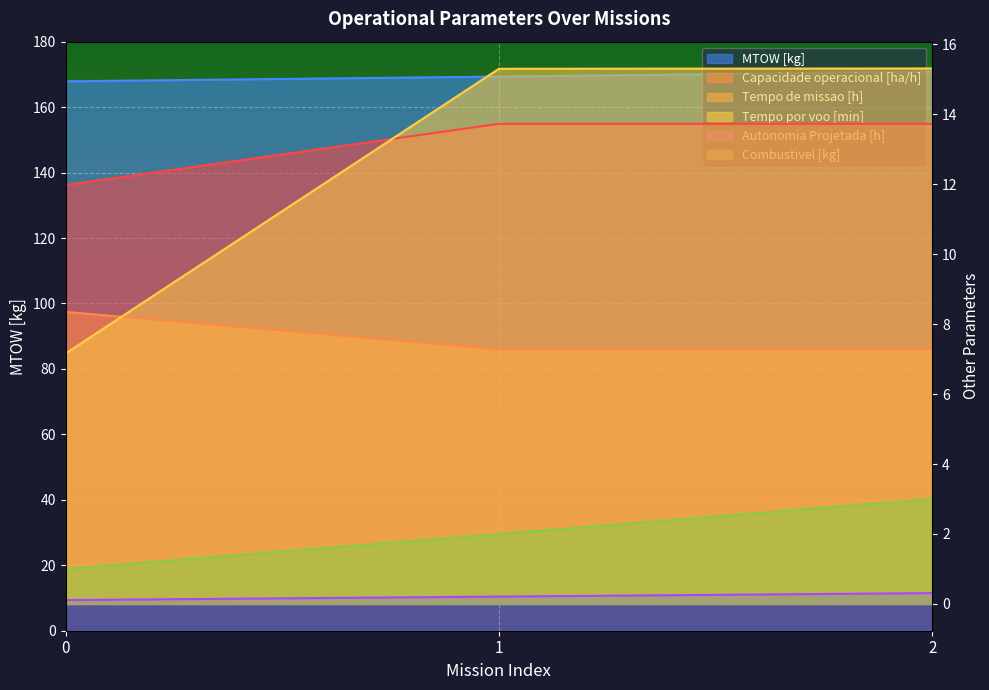

Which series has the largest range (max minus min)?

Tempo por voo [min]